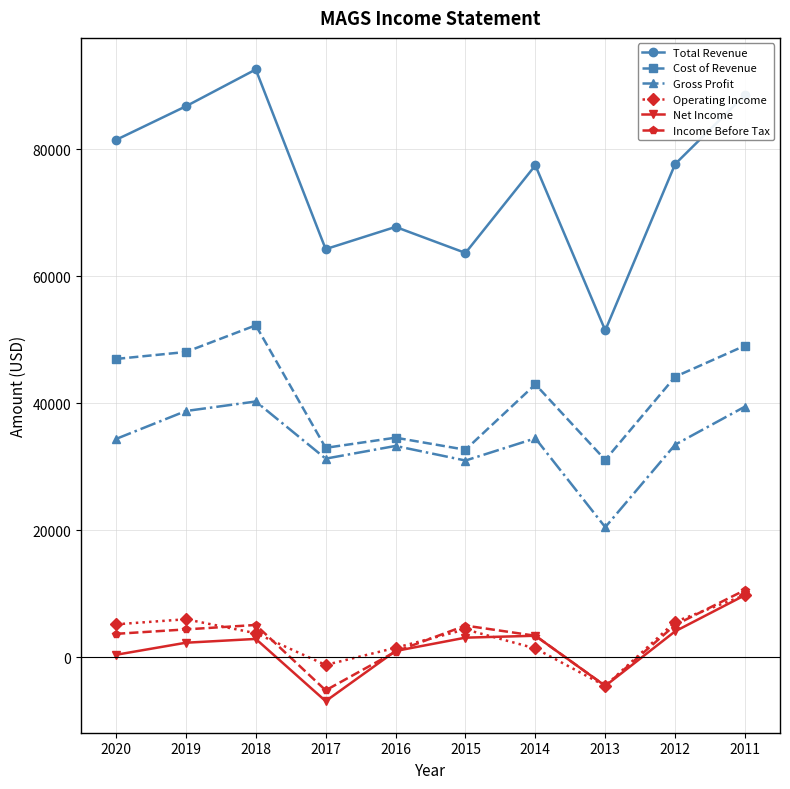

At which label does Total Revenue reach its minimum?

2013